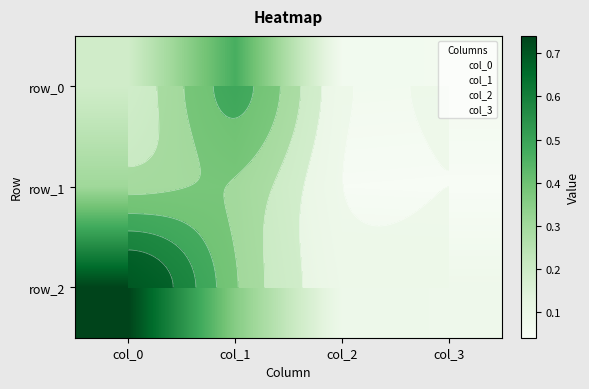

Is the value of row_0 at col_0 greater than the value of row_2 at col_1?

No